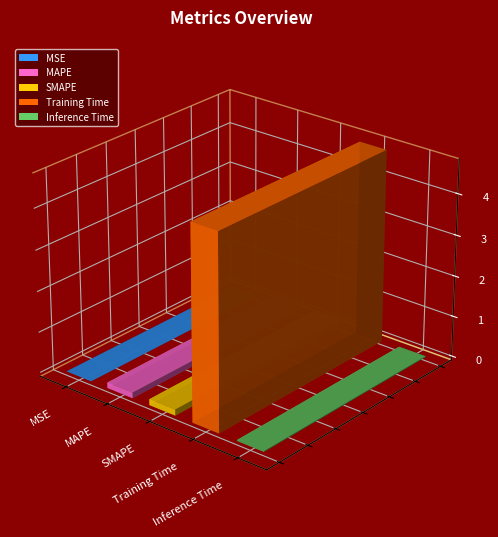

Reading left to right, extract all data points from this chart.

MSE=0.0	MAPE=0.1	SMAPE=0.1	Training Time=4.7	Inference Time=0.0